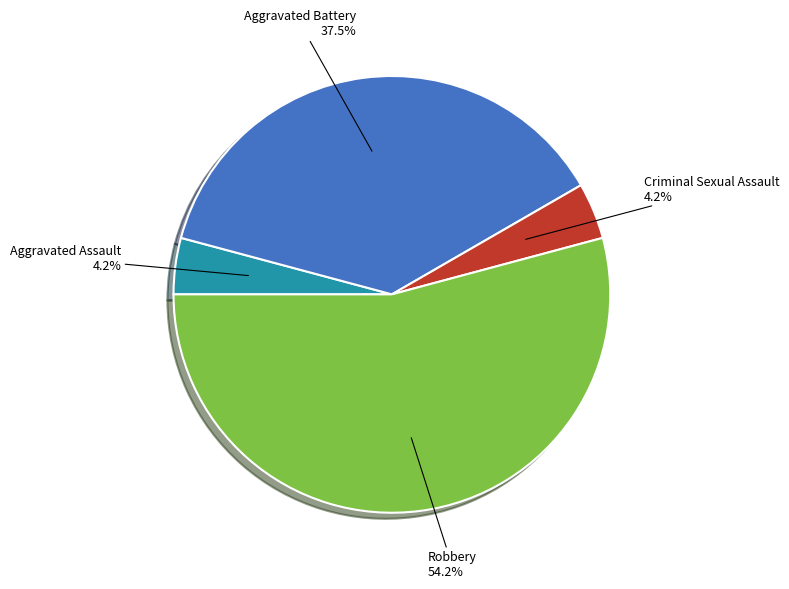

The Aggravated Assault slice represents 9% of the pie. True or false?

False